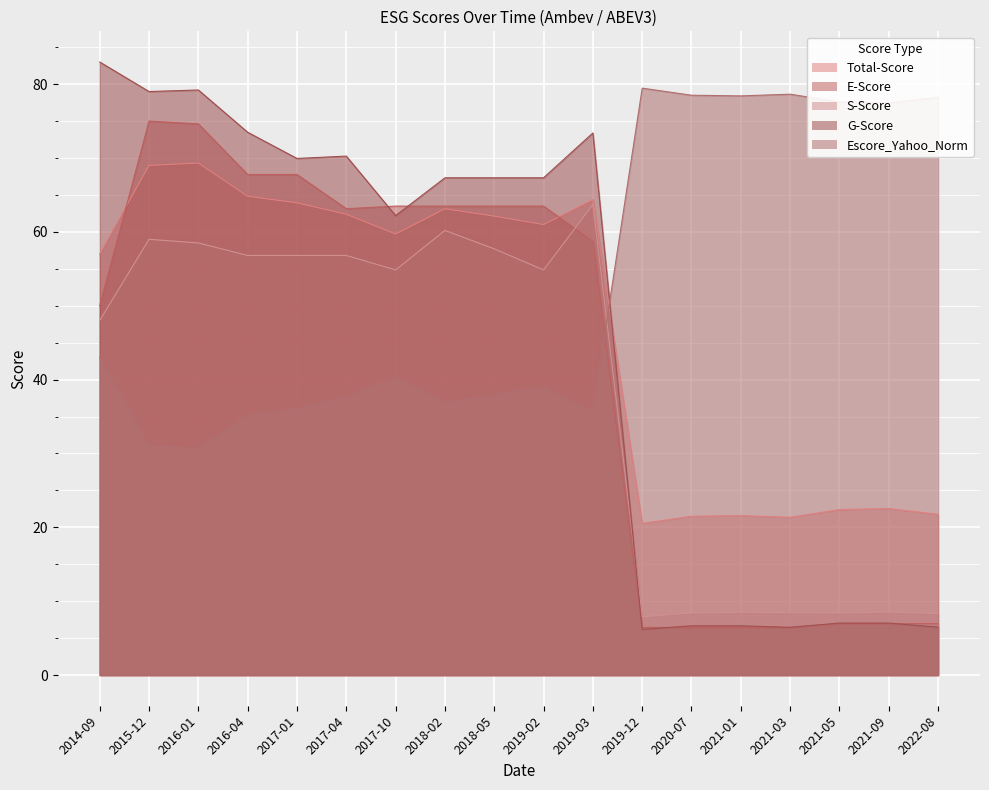

What is the sum of the Total-Score values at 2022-08 and 2020-07?

43.3